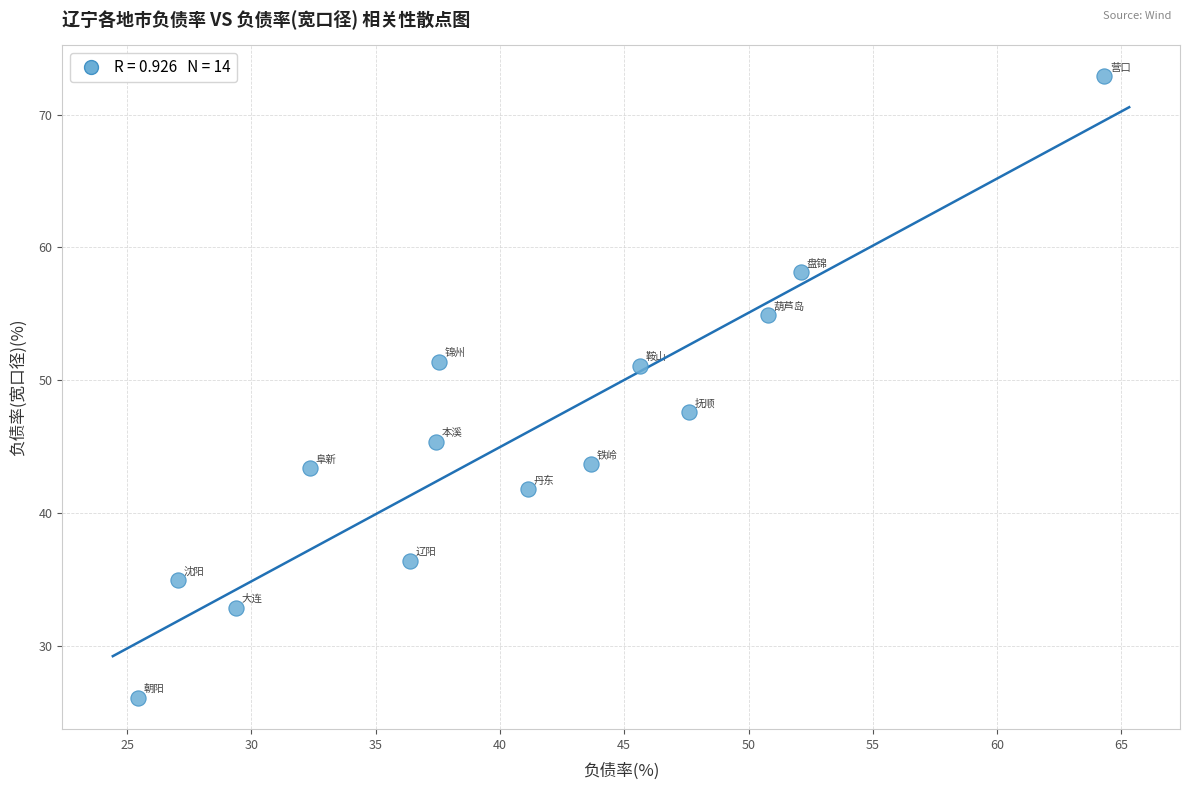

What Y value in the scatter plot is closest to 49?

47.6